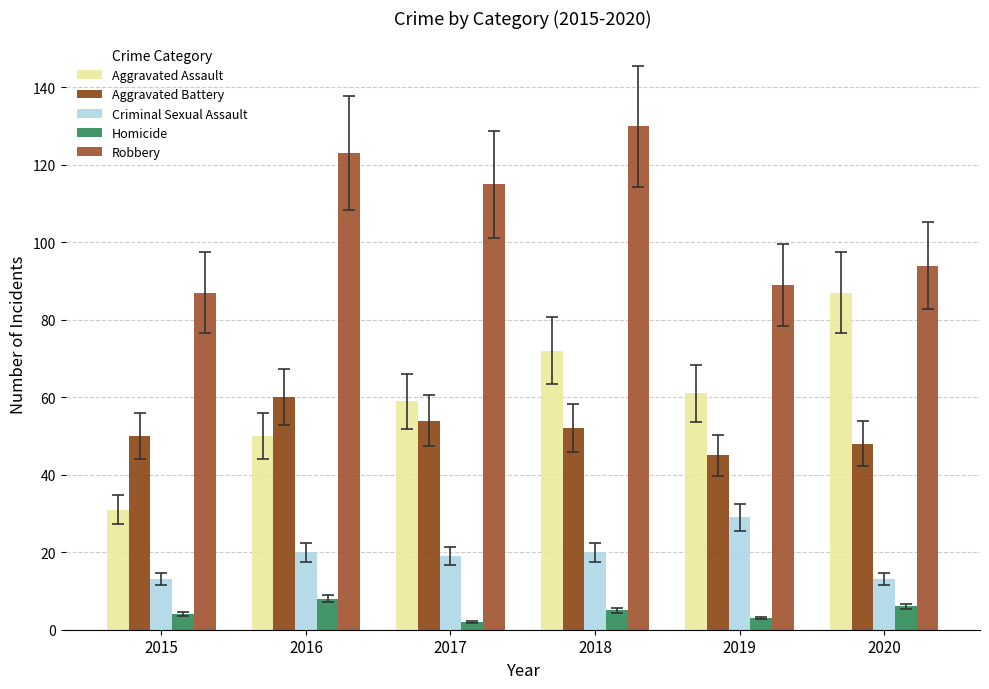

Reading left to right, list all the values displayed in this chart.

Aggravated Assault: 2015=31	2016=50	2017=59	2018=72	2019=61	2020=87
Aggravated Battery: 2015=50	2016=60	2017=54	2018=52	2019=45	2020=48
Criminal Sexual Assault: 2015=13	2016=20	2017=19	2018=20	2019=29	2020=13
Homicide: 2015=4	2016=8	2017=2	2018=5	2019=3	2020=6
Robbery: 2015=87	2016=123	2017=115	2018=130	2019=89	2020=94